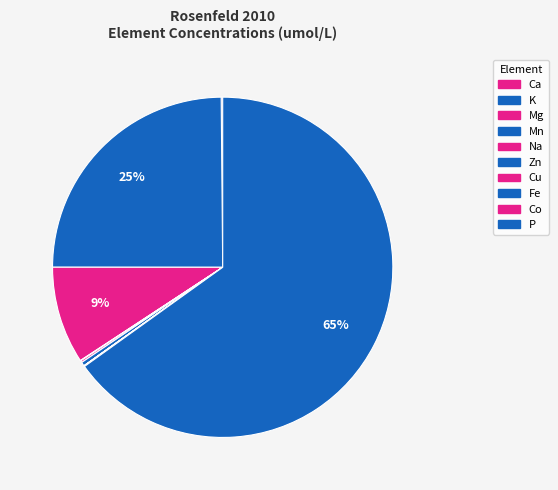

To the nearest percent, what is the average slice percentage?

10%